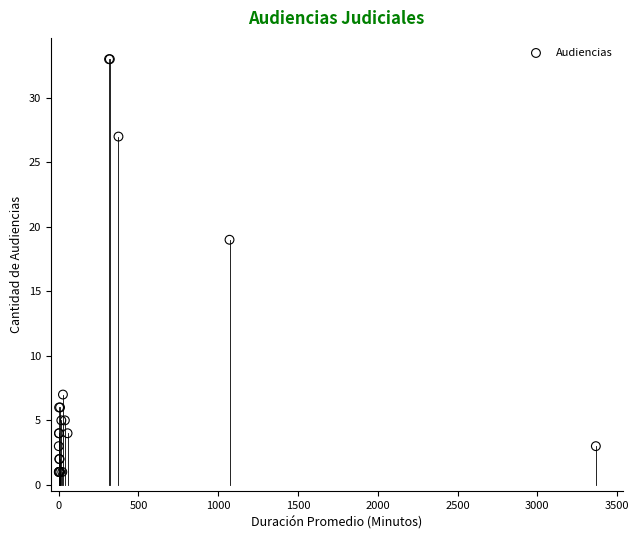

What Y value in the scatter plot is closest to 17?

19